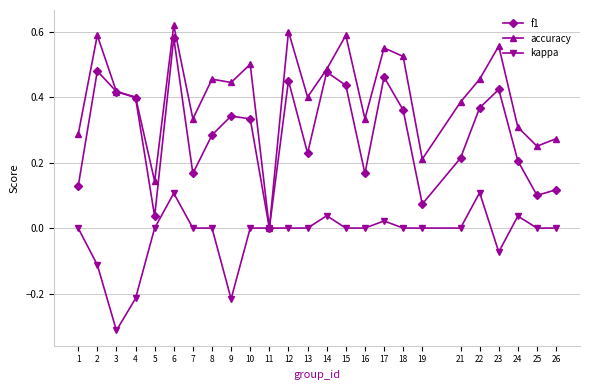

The kappa series shows -0.2 at 5. True or false?

False